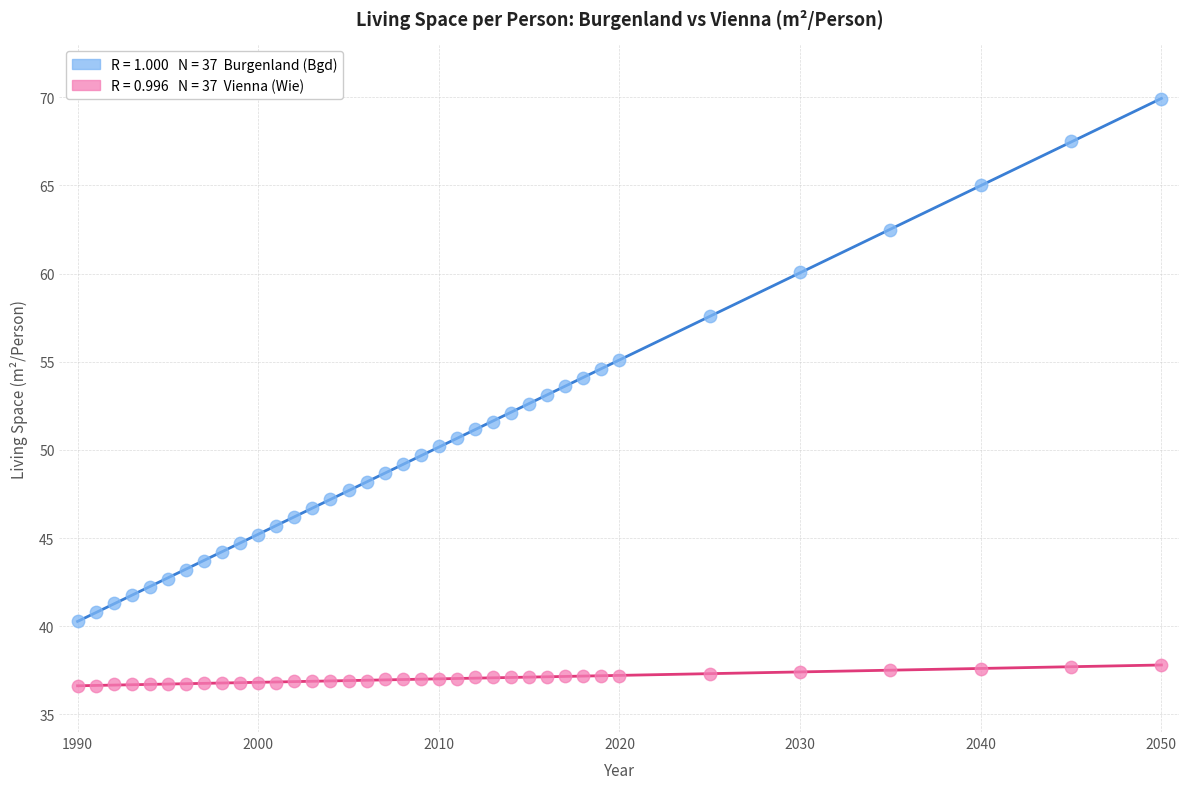

Across all data points, what is the range of X values (max minus min)?

60.0